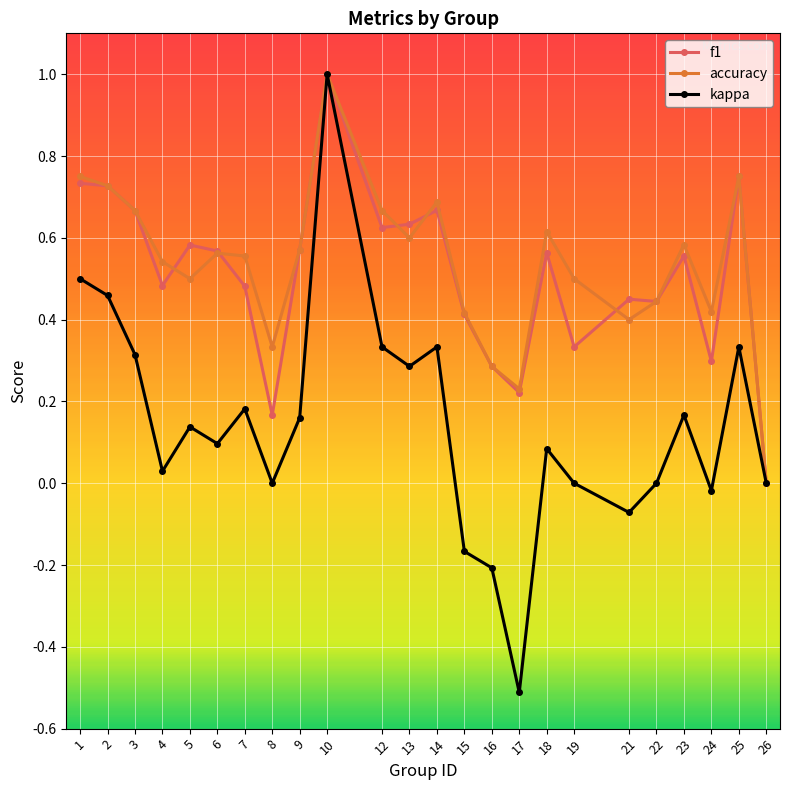

Between 12 and 24, which series saw the biggest shift?

kappa